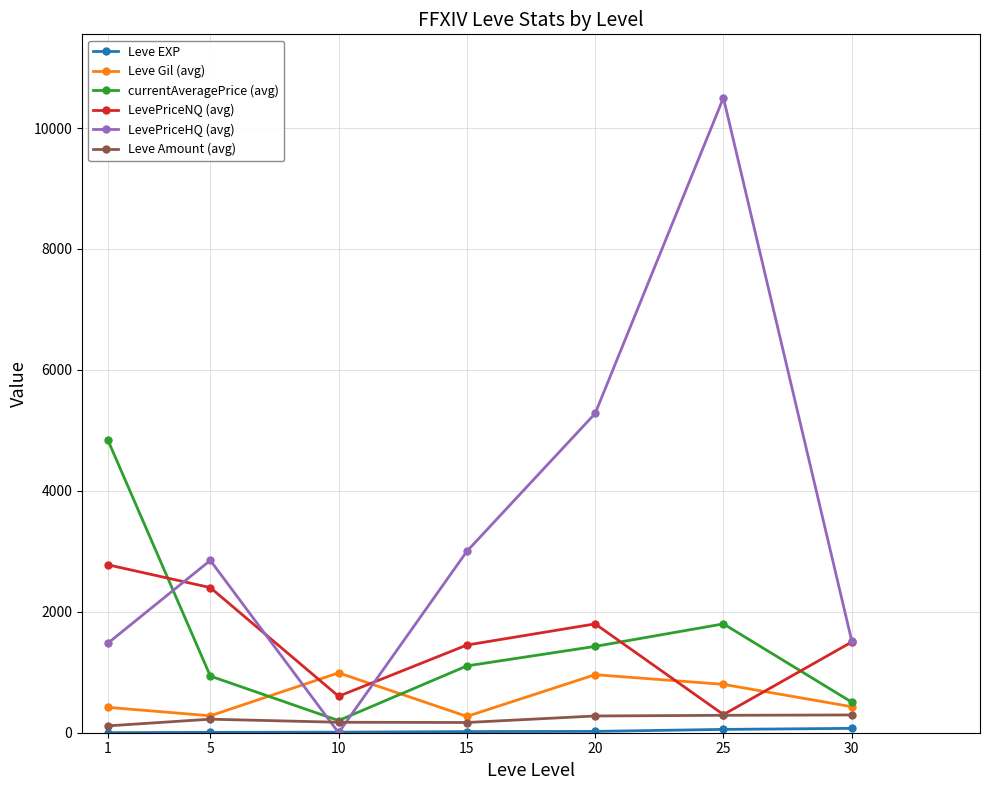

How many interior local peaks does the currentAveragePrice (avg) series have?

1